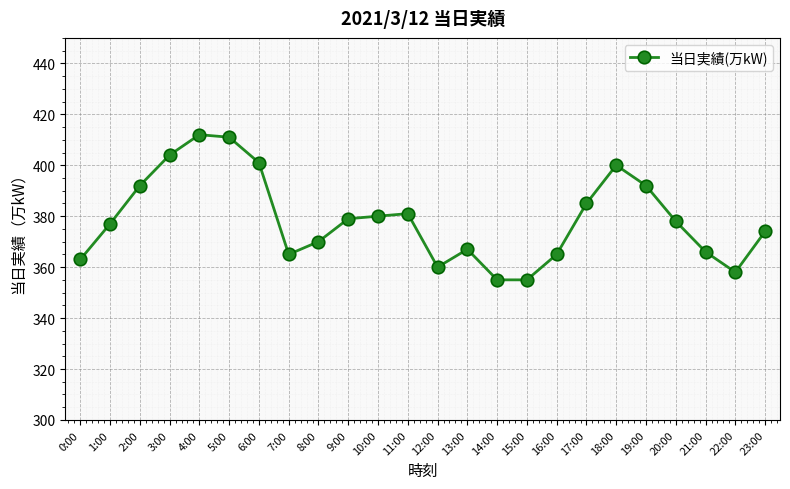

What is the smallest value displayed?

355